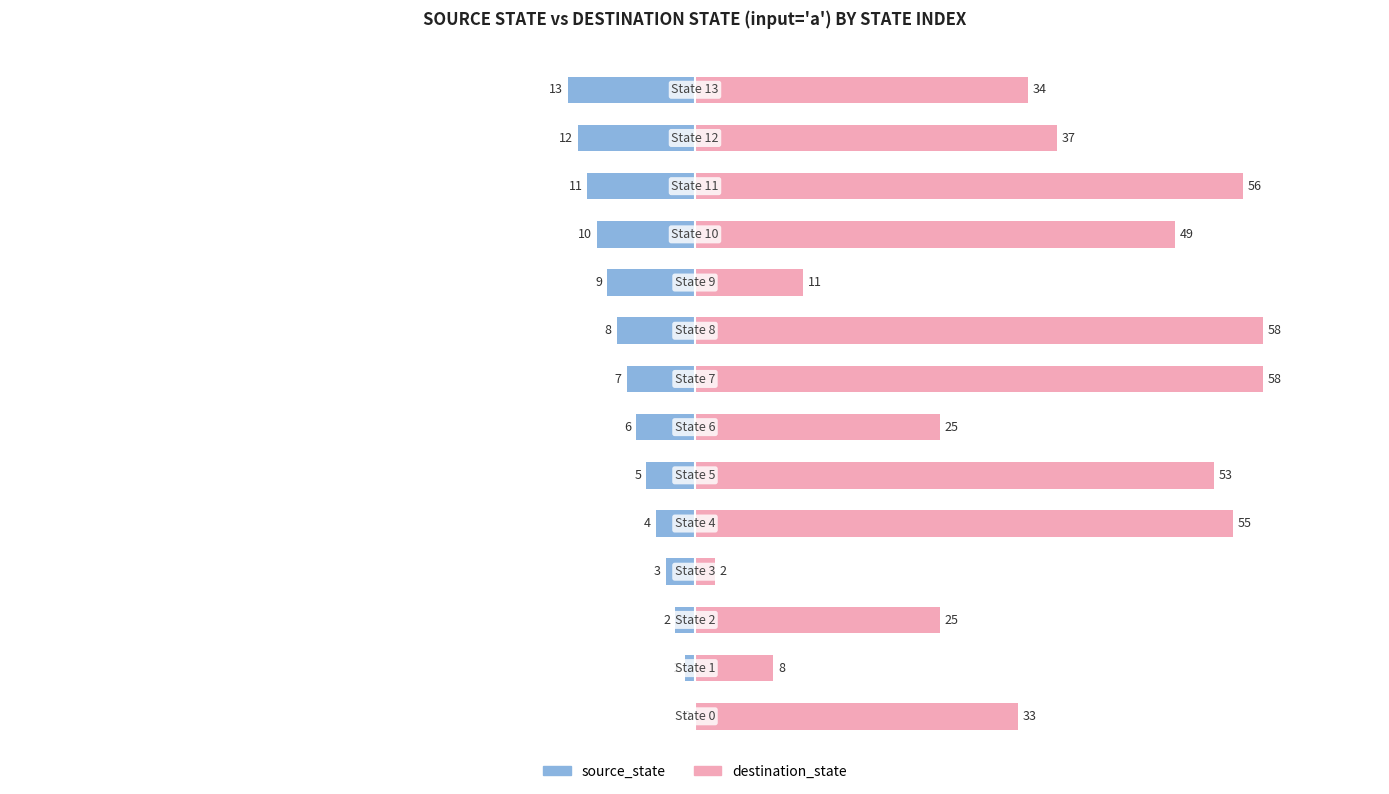

How many bars are there in each group?

2